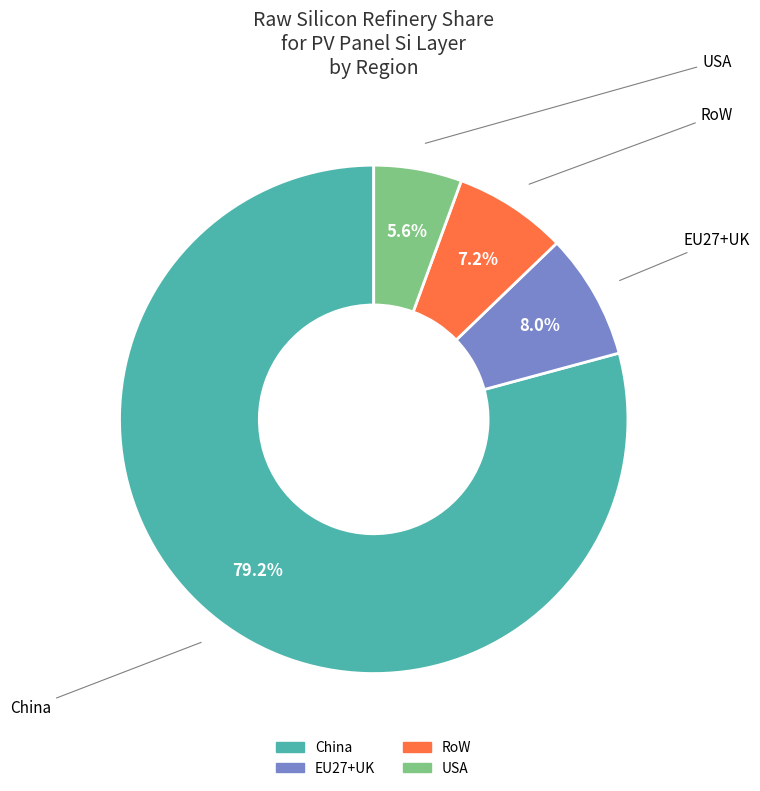

Is there a majority slice in this chart?

Yes